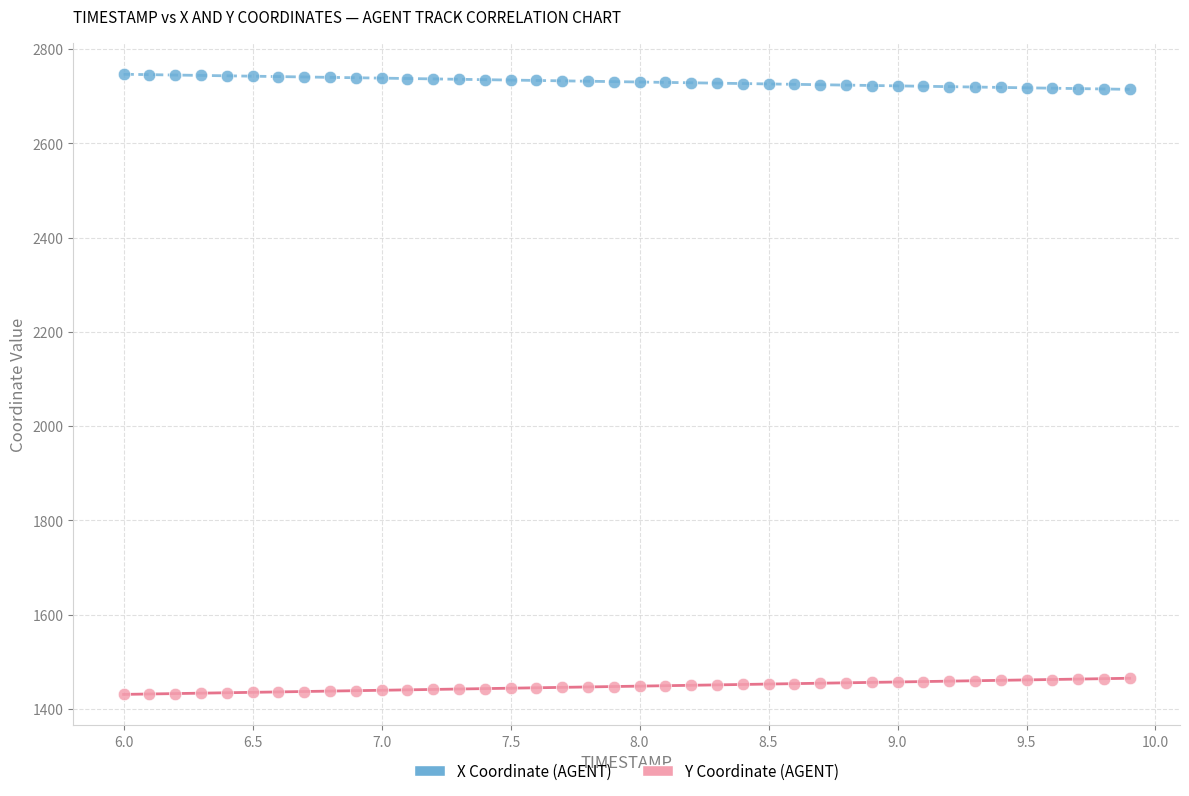

Across all data points, what is the range of X values (max minus min)?

3.9